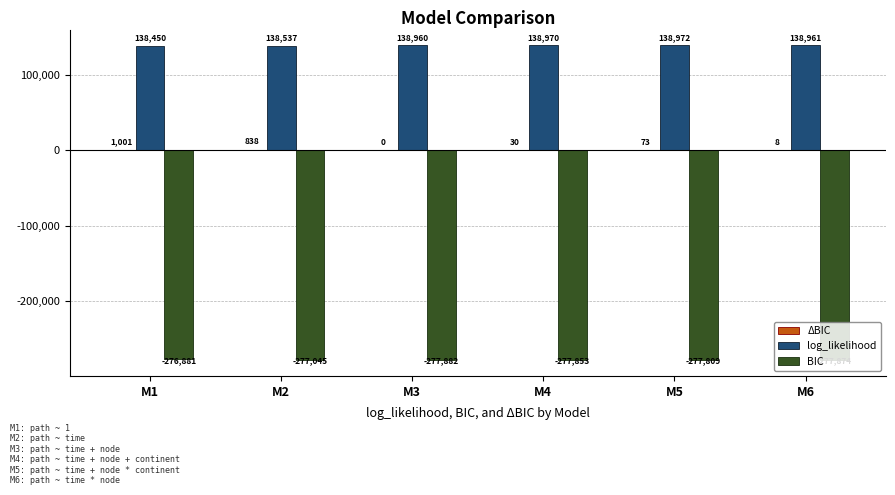

Is the value of log_likelihood at M4 greater than the value of BIC at M5?

Yes